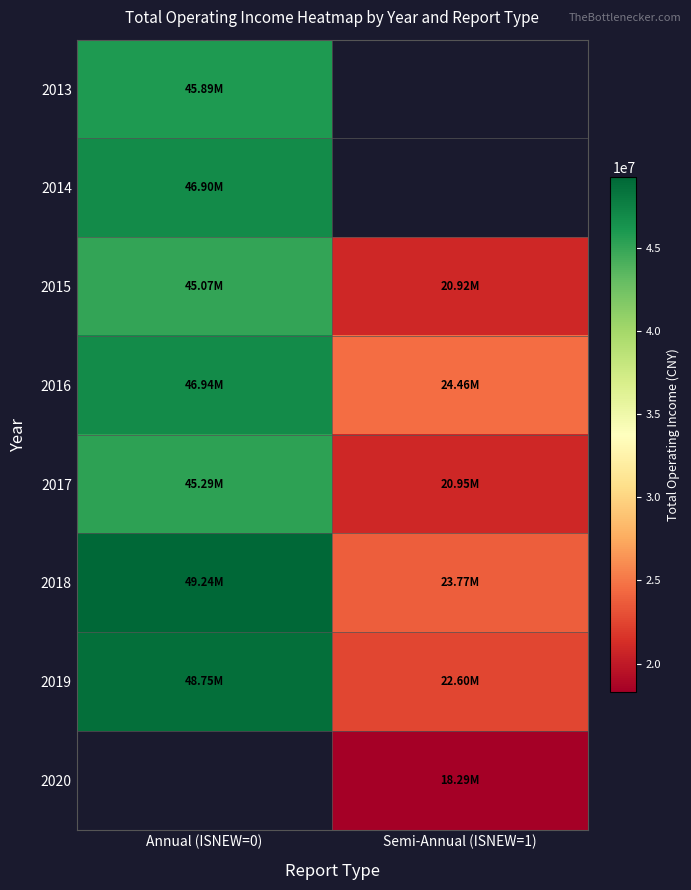

What is the highest value of the 2016 series?

46938152.2